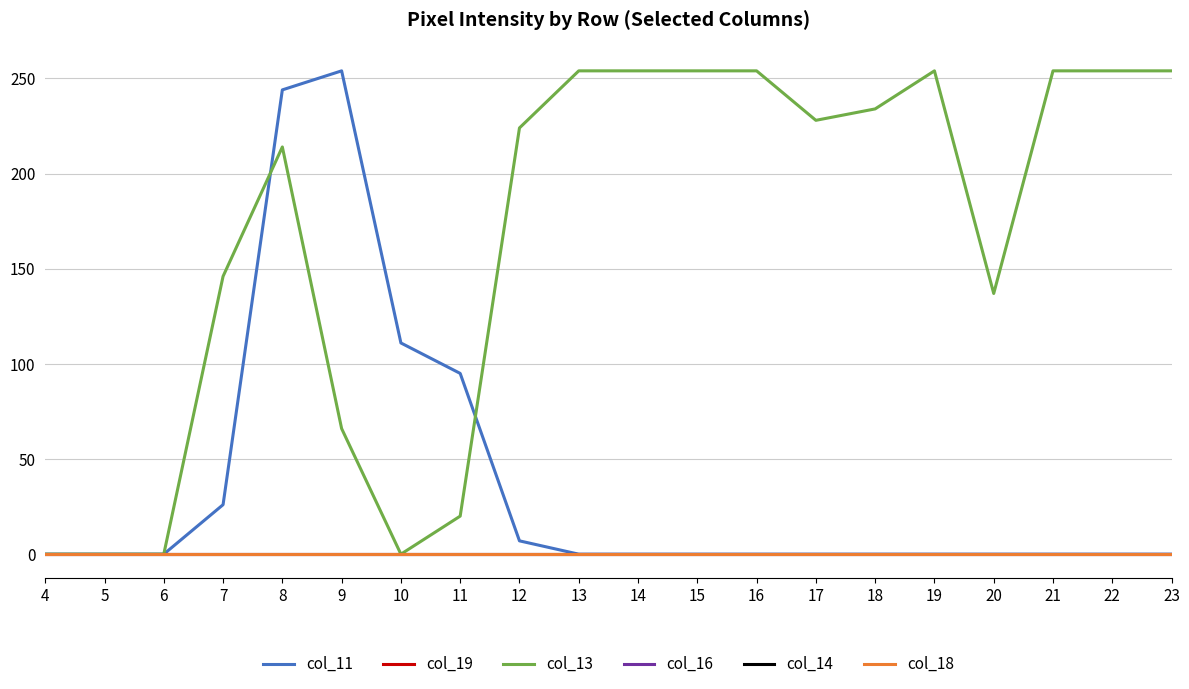

At which category is the sum across all series the highest?

8